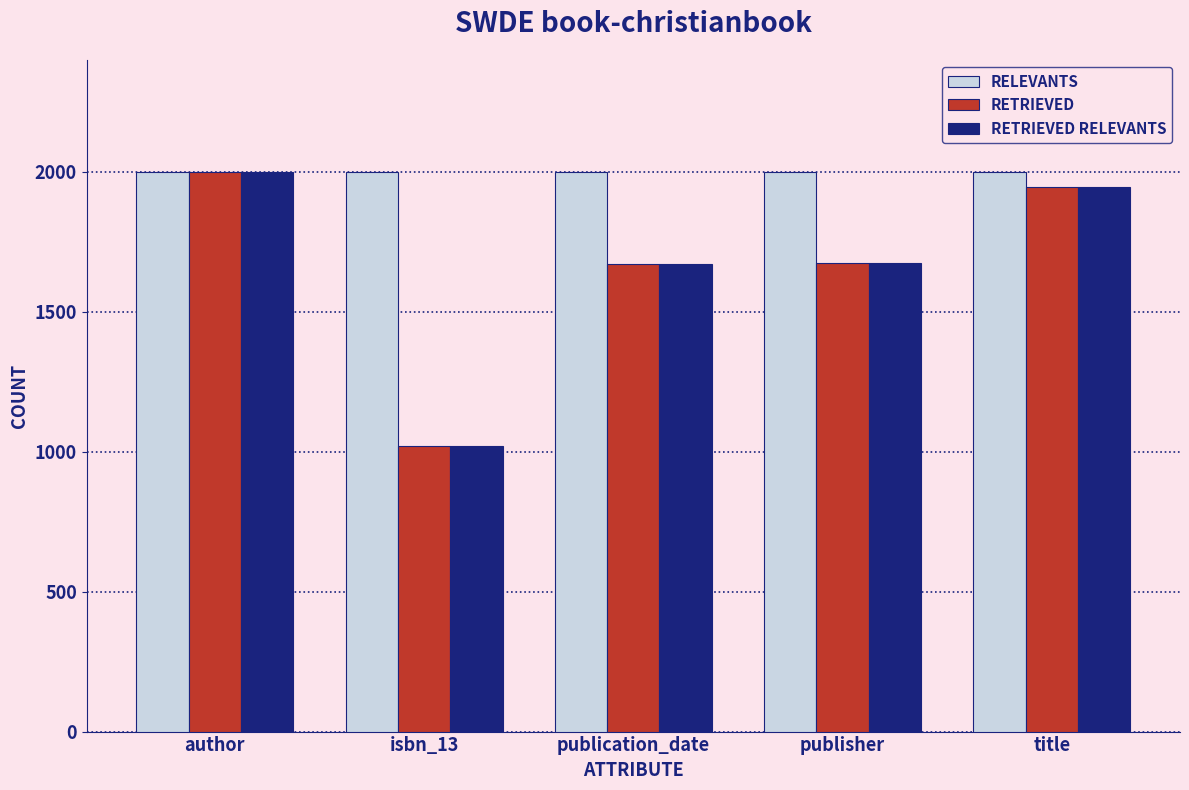

Is it true that RELEVANTS equals 2000 at publication_date?

True